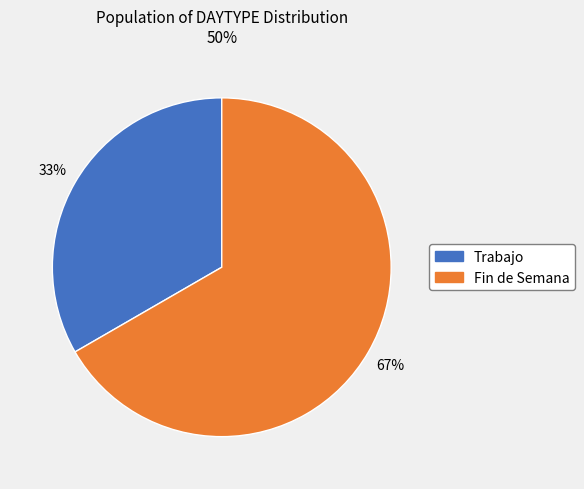

What is the smallest slice in the pie chart?

Trabajo